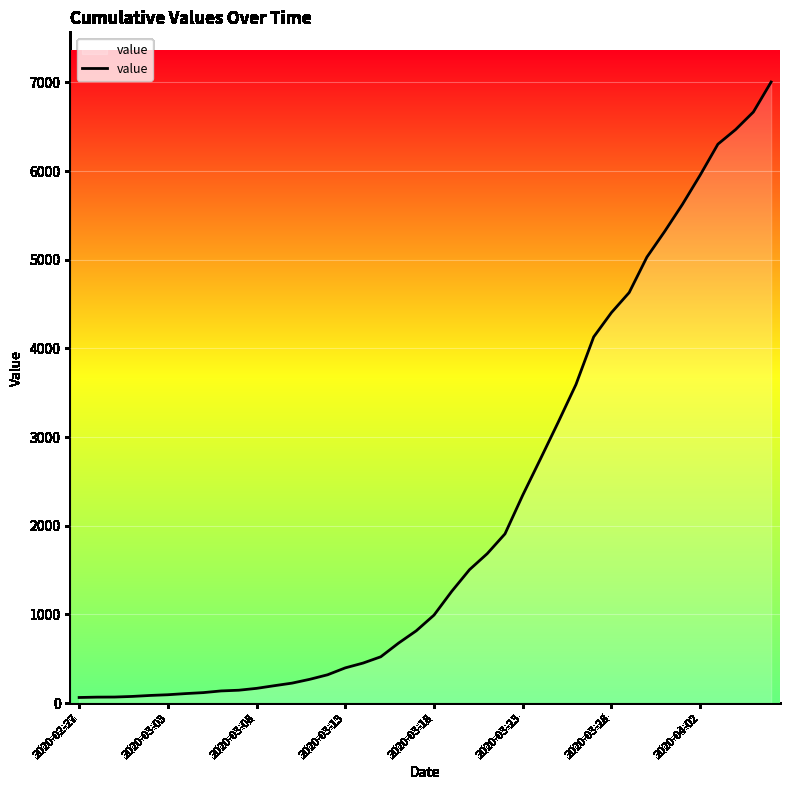

What is the greatest value displayed?

7004